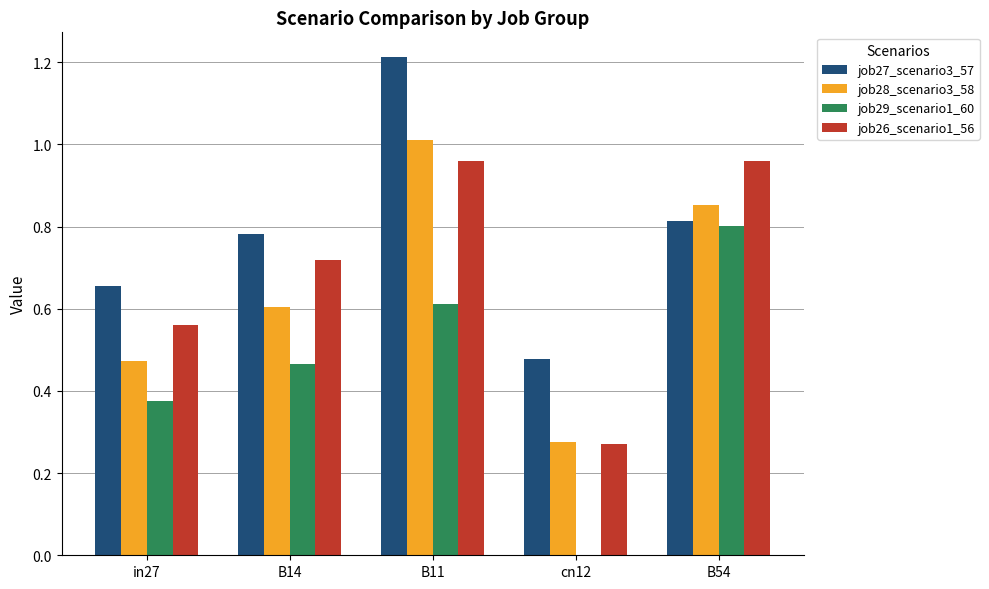

The job27_scenario3_57 series shows 0.8 at B54. True or false?

True